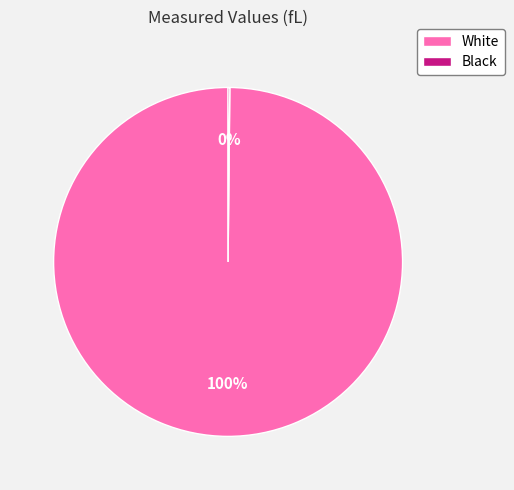

What percentage is the White slice, to the nearest percent?

100%